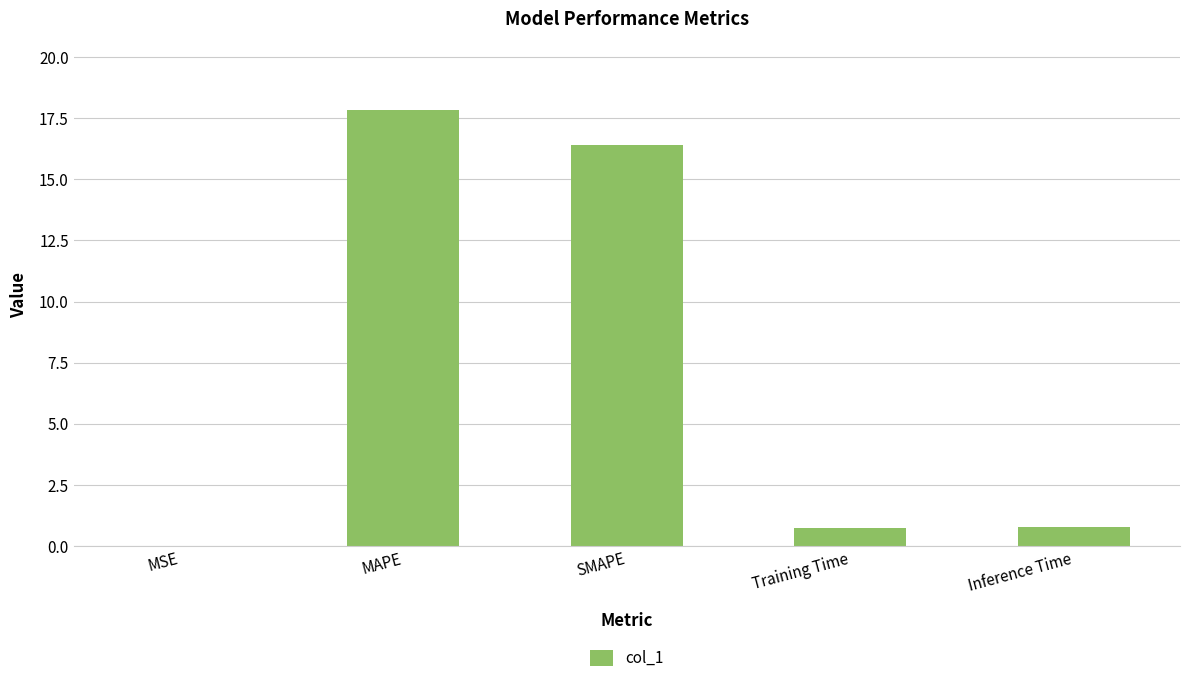

Read the value at MAPE.

17.9